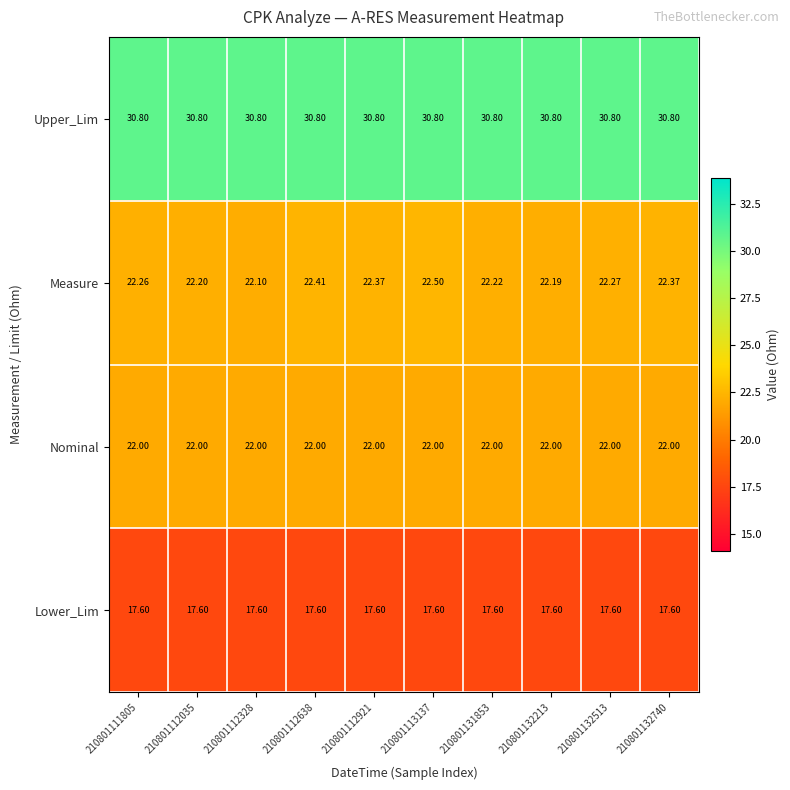

Rank the series at 210801112035 from lowest to highest value.

Lower_Lim, Nominal, Measure, Upper_Lim